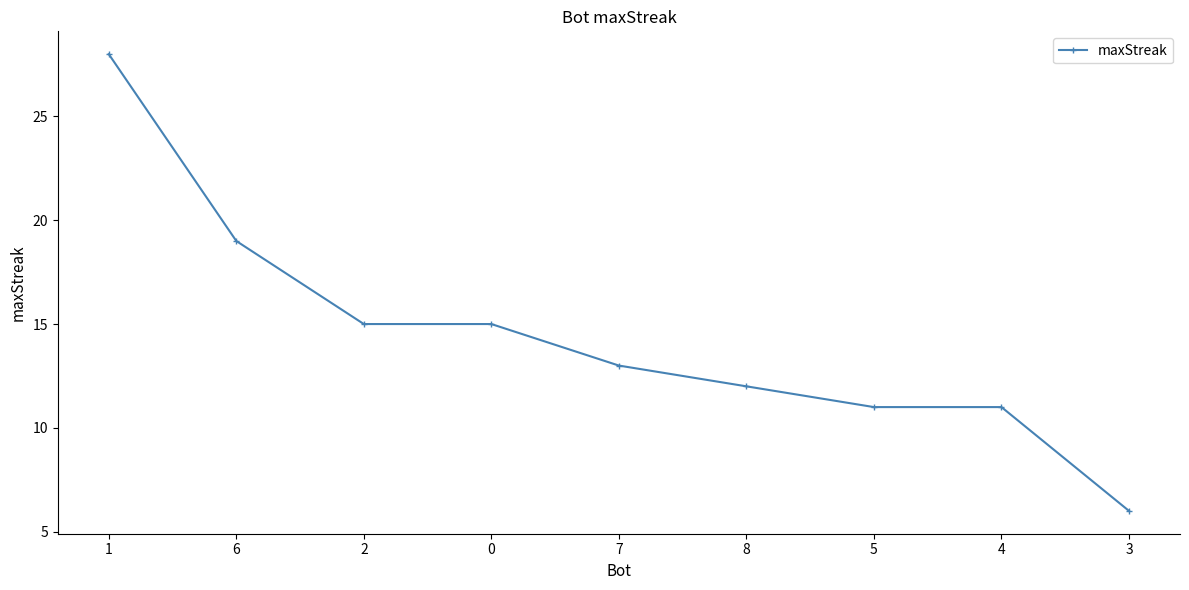

How many lines are shown in the chart?

1